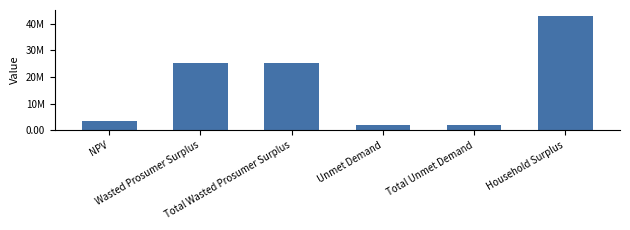

Are the bars horizontal?

No